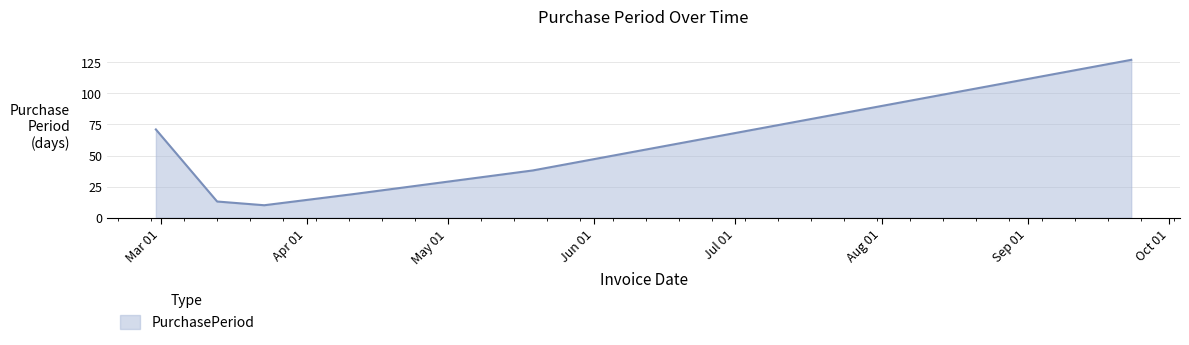

What is the difference between the maximum and minimum values?

117